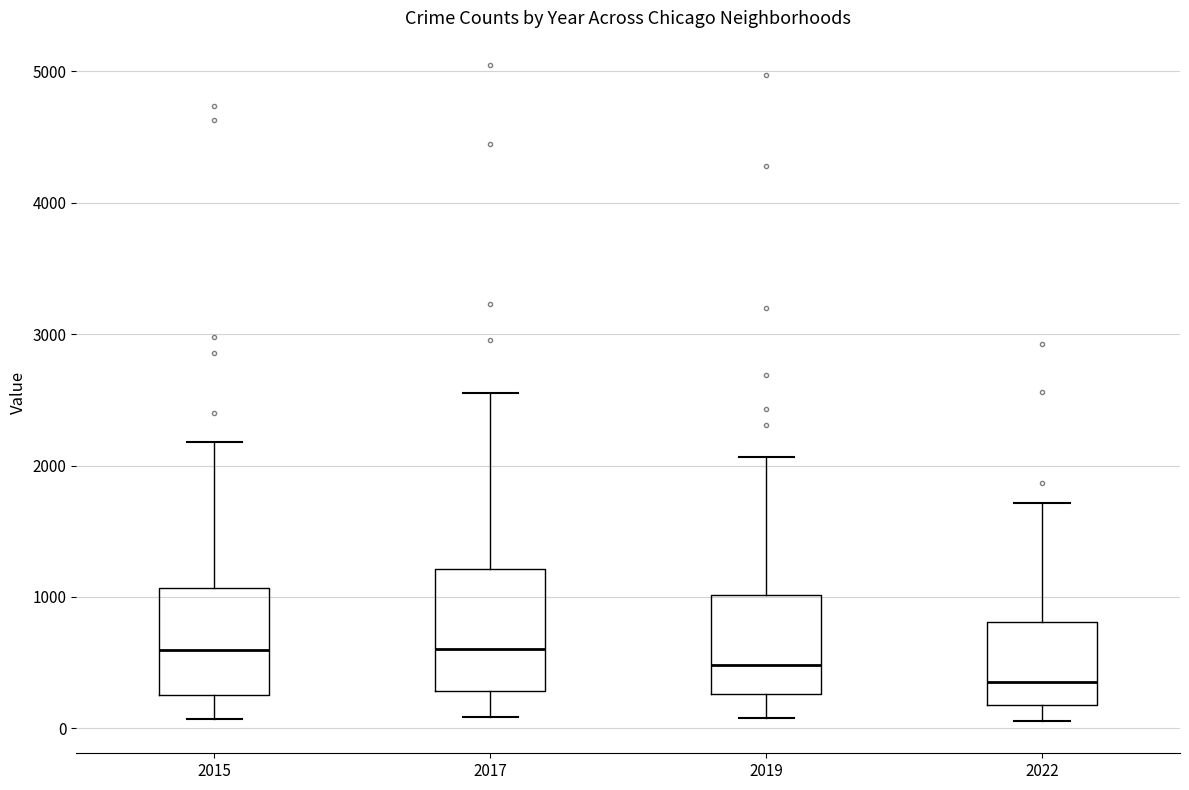

Which box's median line is the lowest?

2022